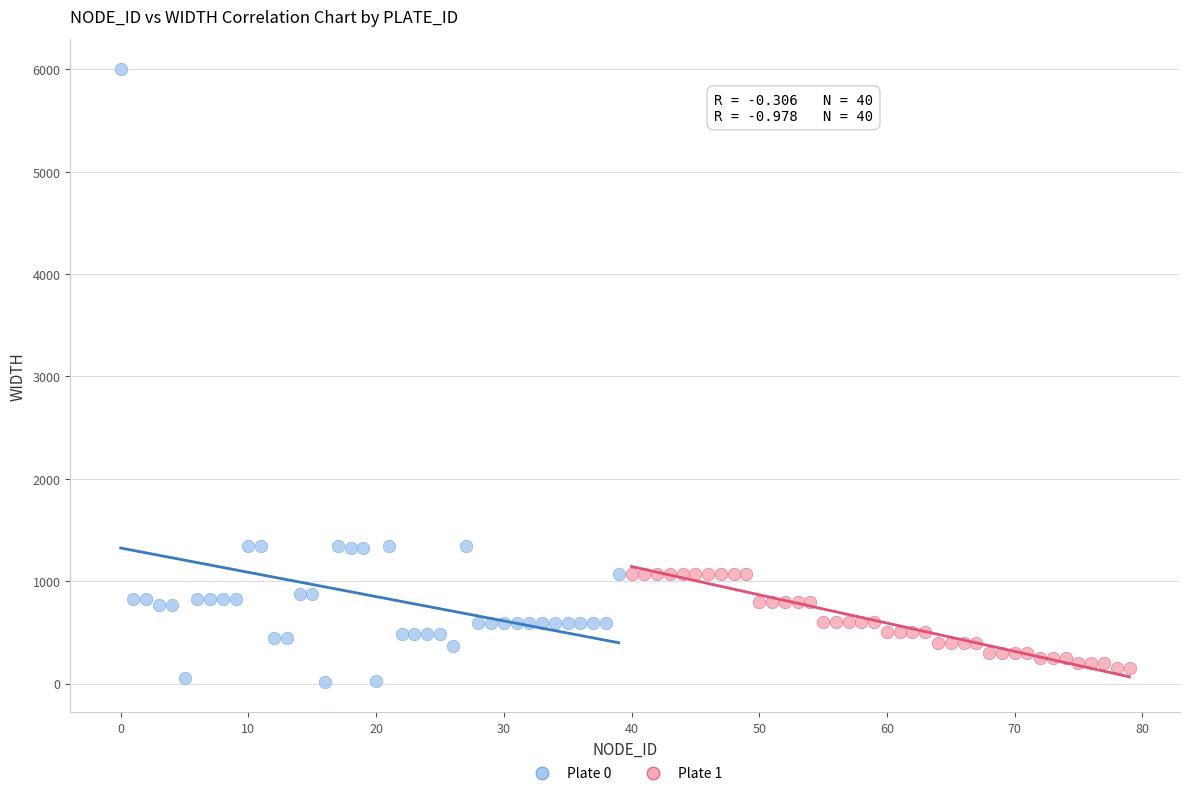

Which series contains the highest Y value?

Plate 0